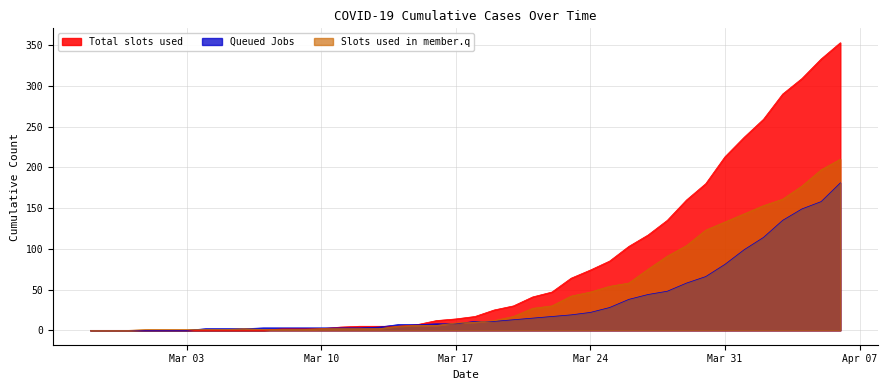

Which series has the widest spread of values?

Total slots used